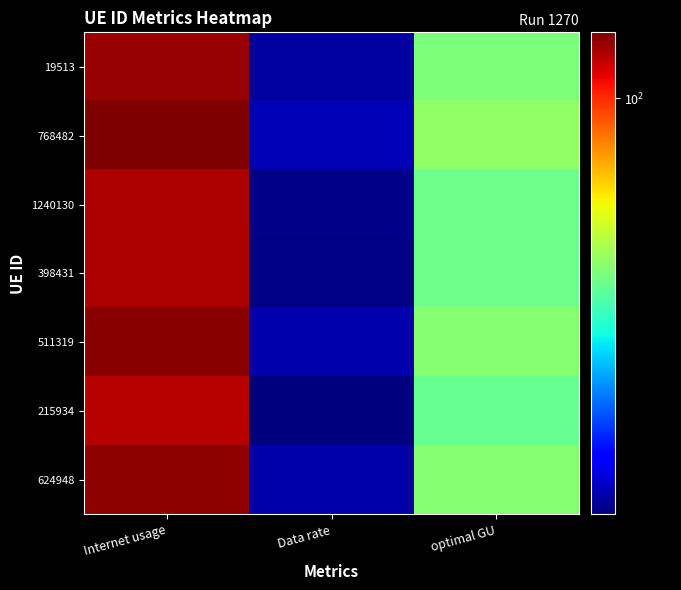

At which category is the sum across all series the highest?

Internet usage